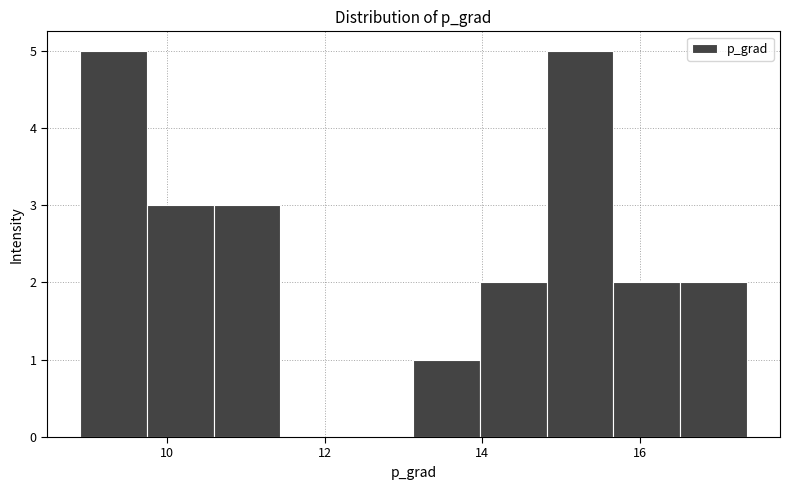

Reading left to right, transcribe this chart: for each bar, give the range it covers on the x-axis and its height. Neither the bar edges nor the heights are printed on the chart, so give them approximately, as read against the axes.

8.8 to 9.8: 5
9.8 to 10.6: 3
10.6 to 11.4: 3
11.4 to 12.2: 0
12.2 to 13.2: 0
13.2 to 14.0: 1
14.0 to 14.8: 2
14.8 to 15.6: 5
15.6 to 16.6: 2
16.6 to 17.4: 2